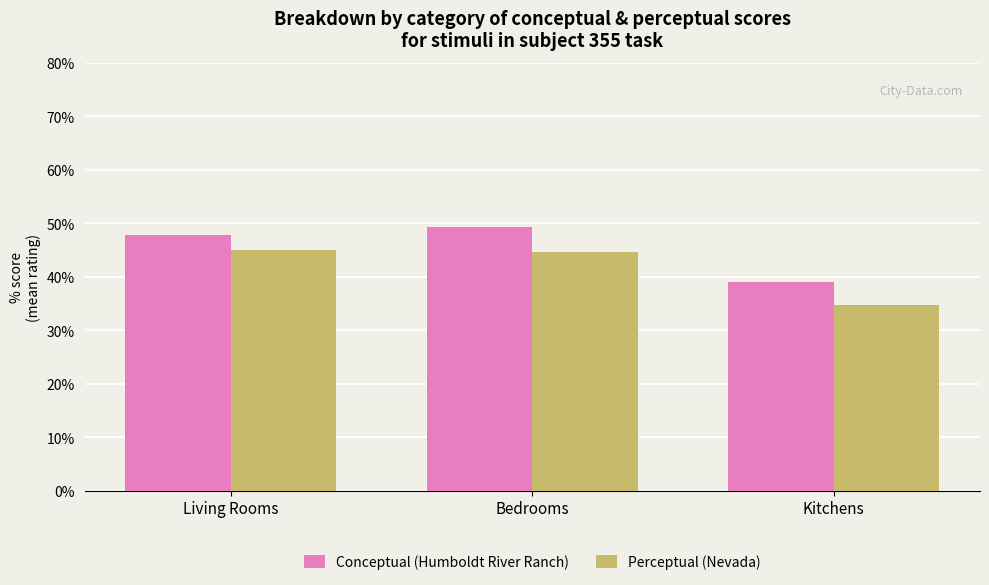

True or false: Perceptual (Nevada) has a value of 57.6 at Kitchens.

False